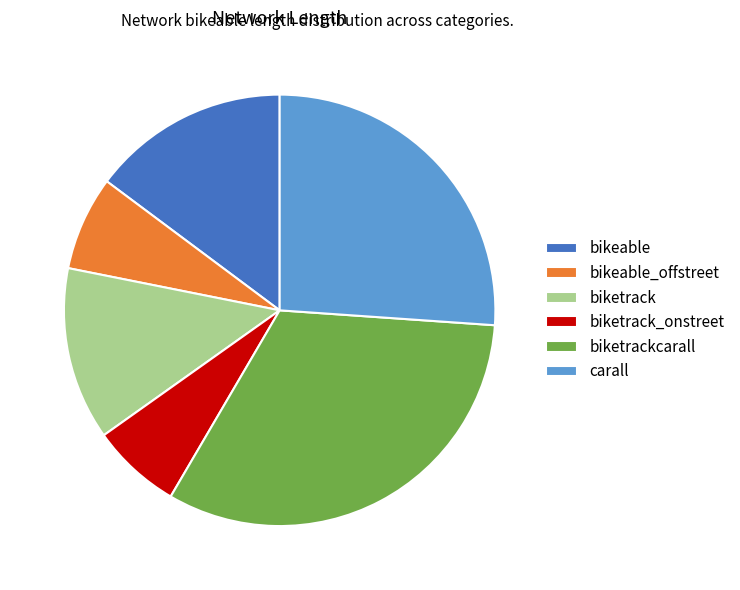

Does any single category account for the majority?

No